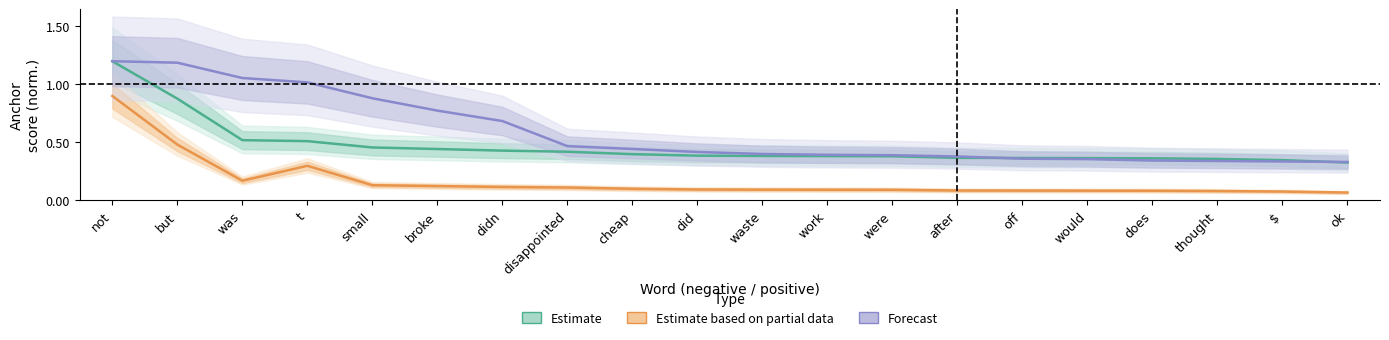

Between didn and off, which series saw the biggest shift?

Forecast (positive)